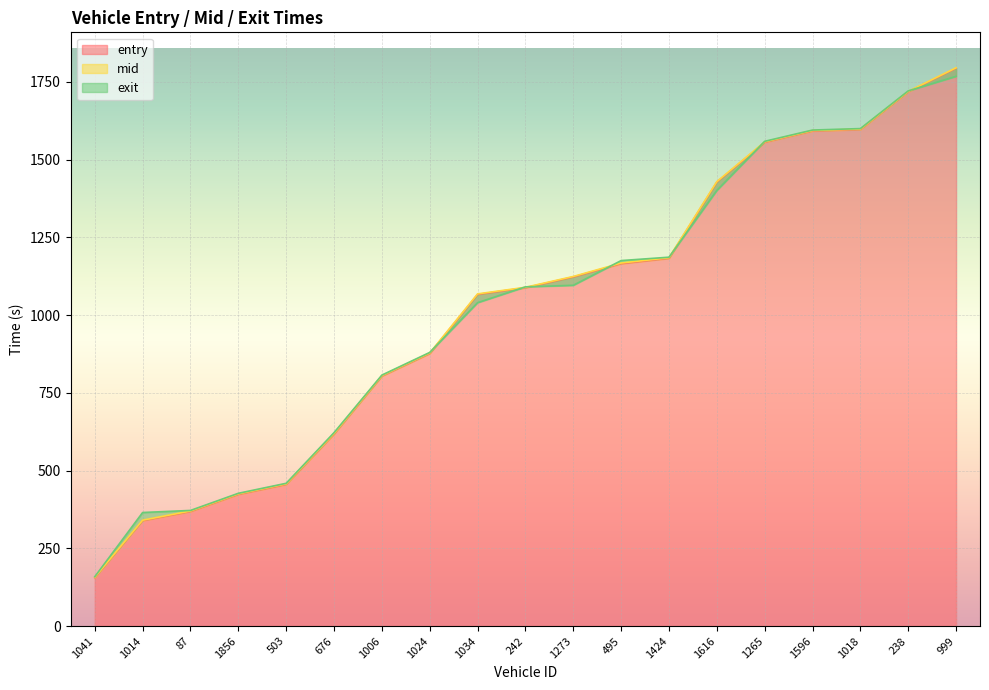

What is the smallest value displayed?

155.4